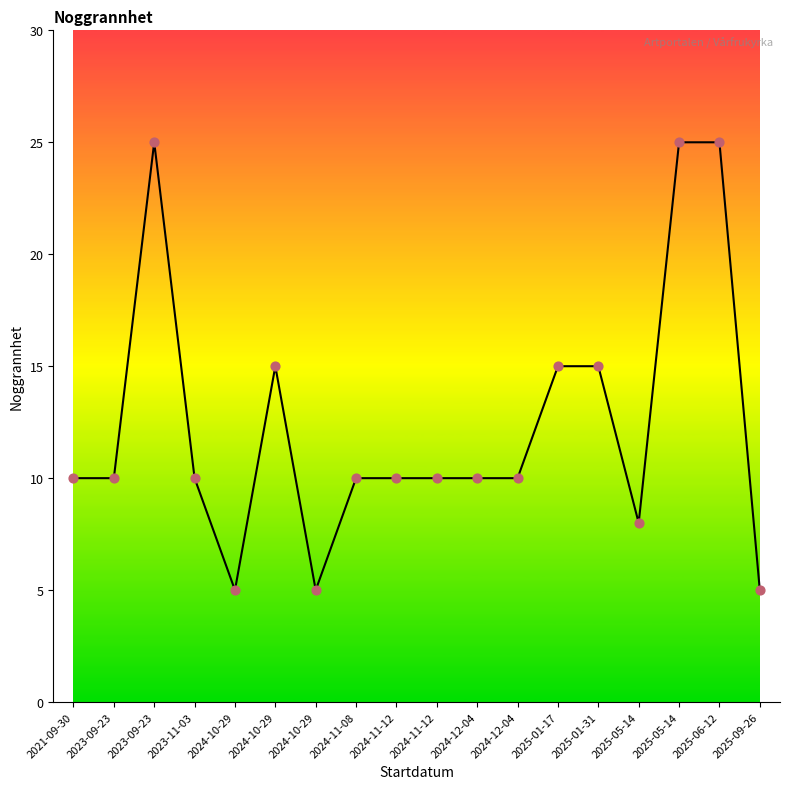

How many lines are shown in the chart?

1